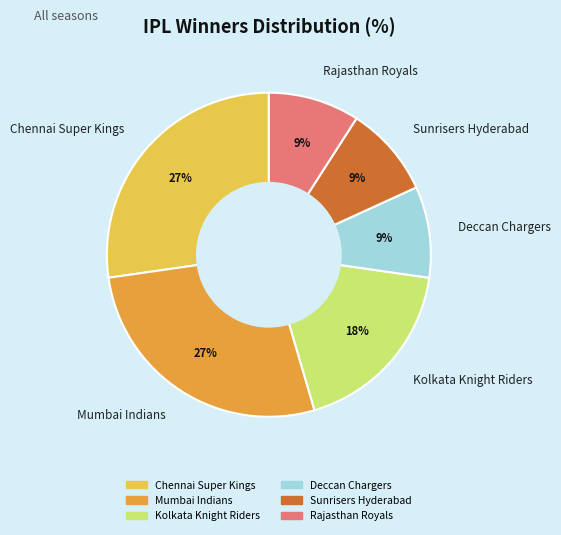

To the nearest percent, what percentage of the pie is Deccan Chargers?

9%